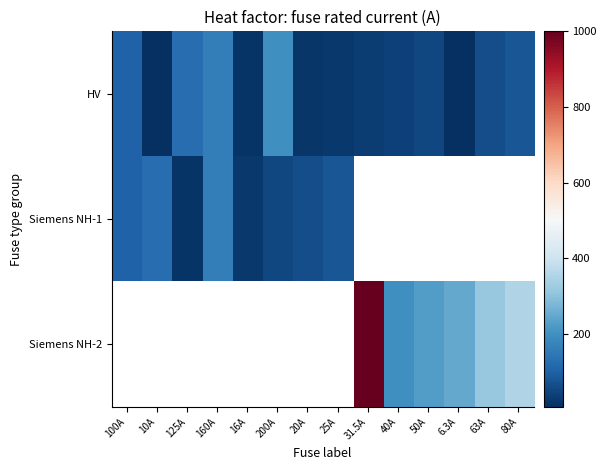

The Siemens NH-1 series shows 80.6 at 200A. True or false?

False